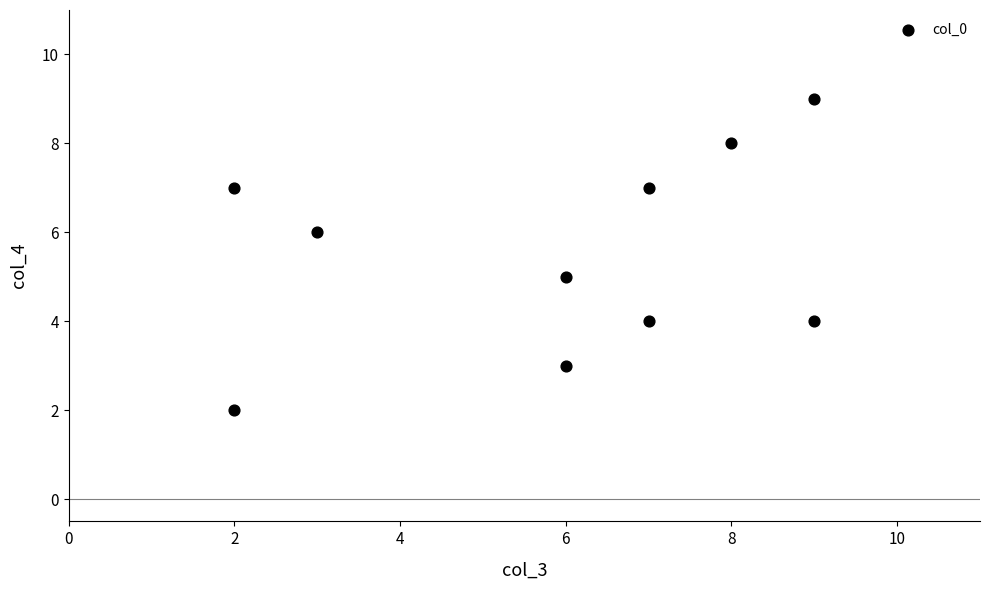

What is the range of Y values (max minus min)?

7